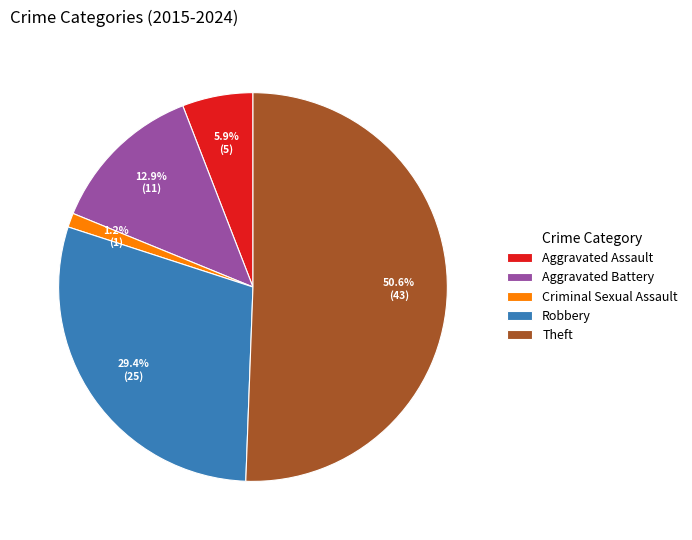

To the nearest percent, what percentage of the pie is Theft?

51%